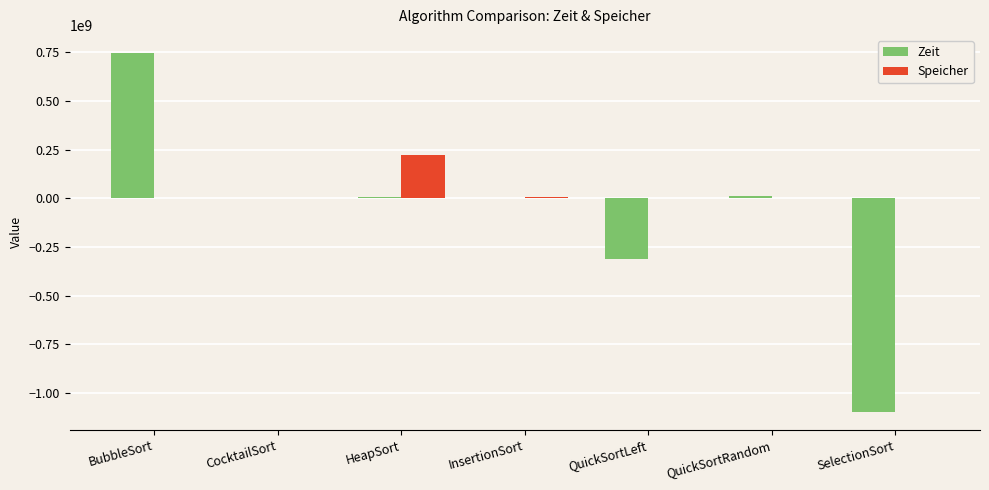

What is the sum of all Speicher values?

236910192